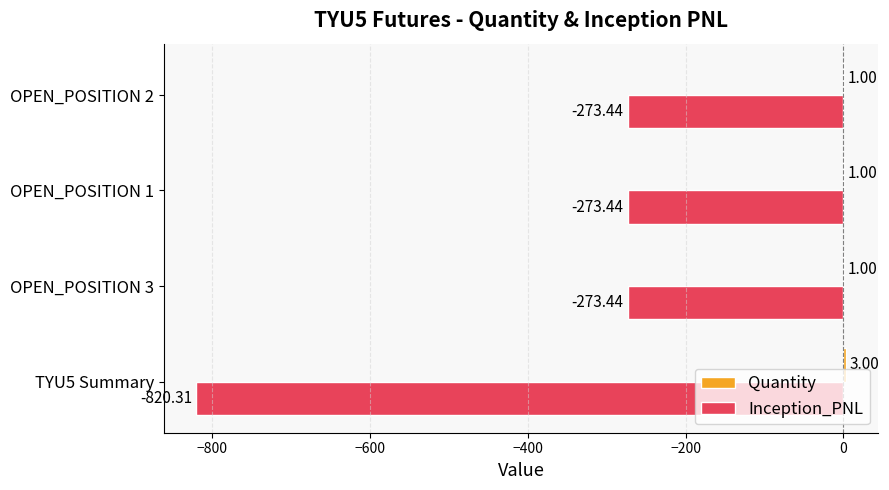

Which series changed the most between TYU5 Summary and OPEN_POSITION 1?

Inception_PNL